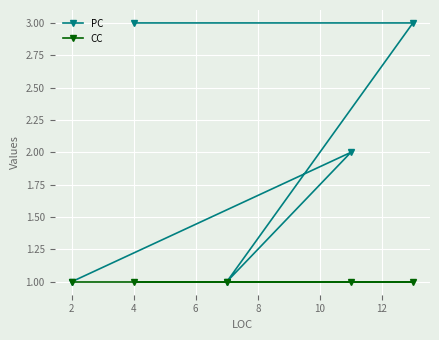

How many data points does each series have?

5